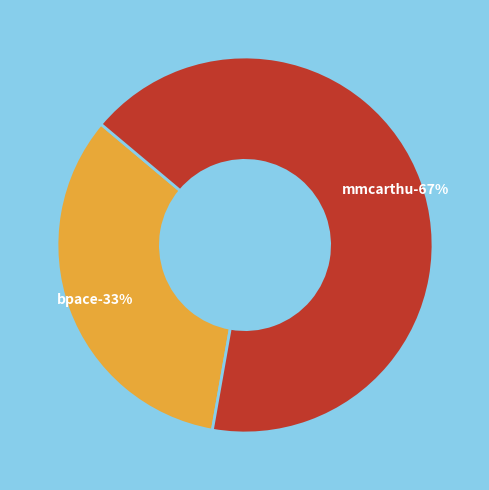

The mmcarthu slice represents 67% of the pie. True or false?

True